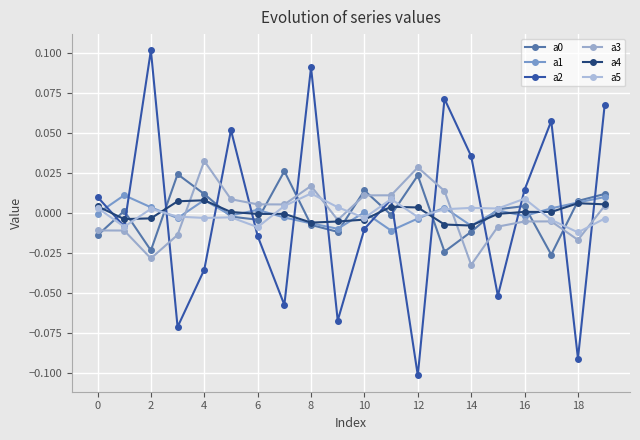

True or false: a0 has more than 0 interior local peaks.

True